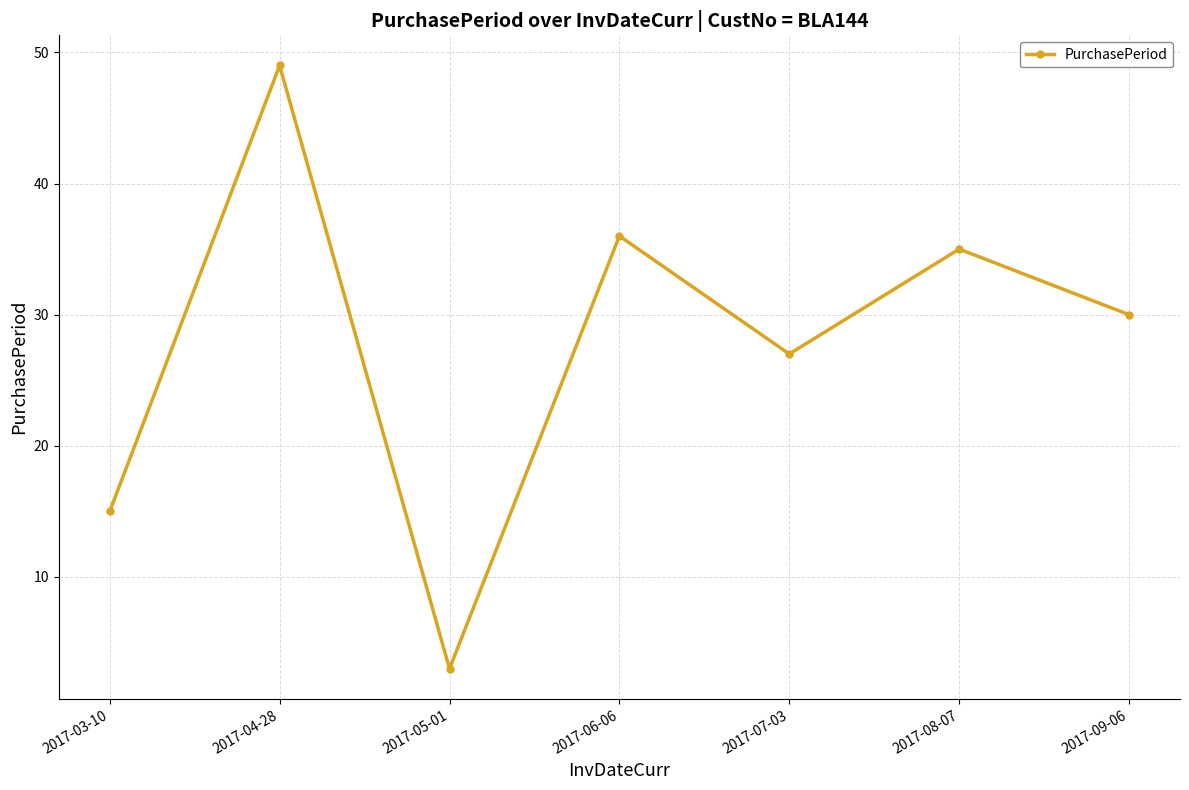

Reading left to right, what are all the values shown in this chart?

15	49	3	36	27	35	30